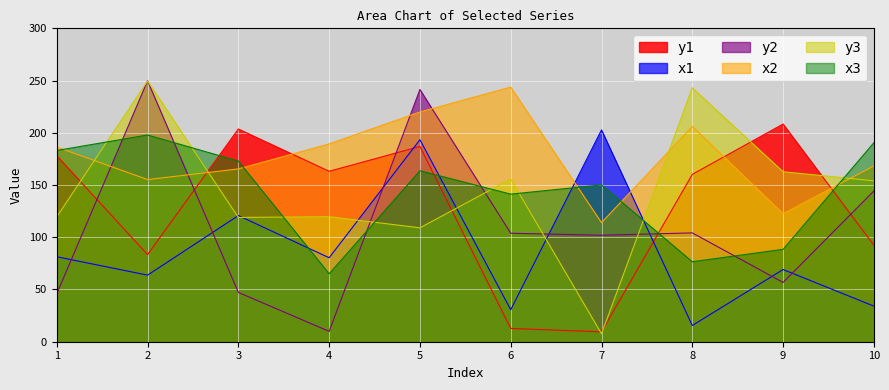

Does the chart display data point markers on the line(s)?

No